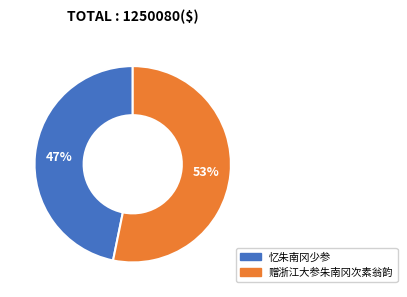

Approximately how many times larger is the value at 忆朱南冈少参 compared to 赠浙江大参朱南冈次素翁韵?

0.9